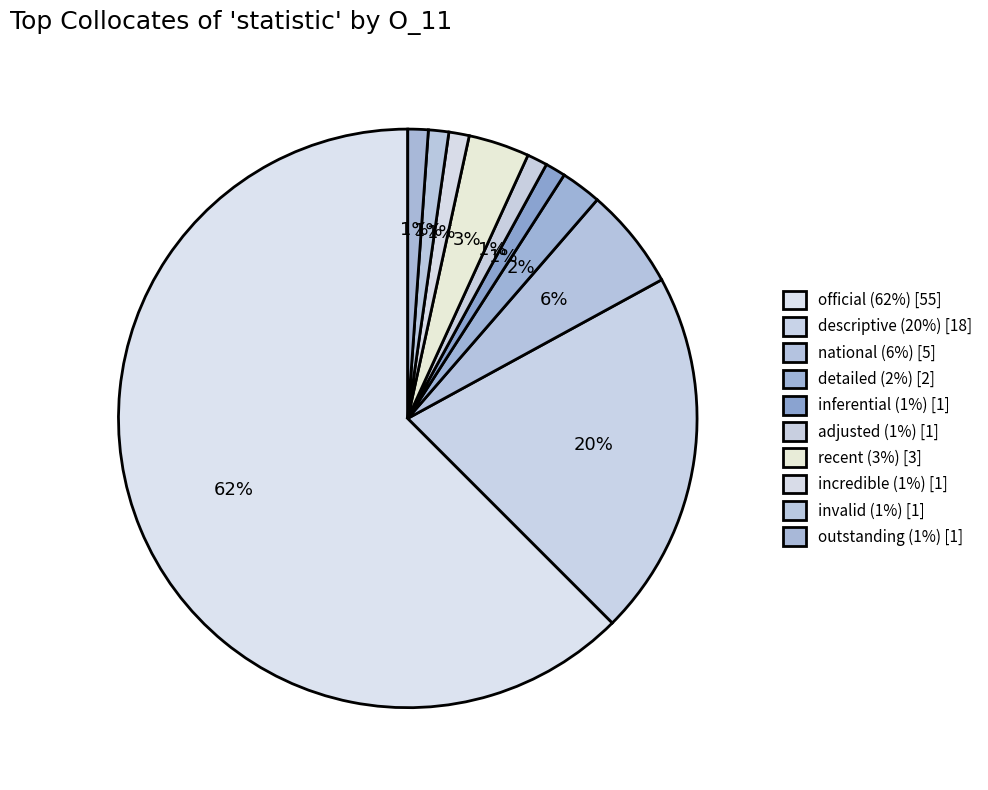

To the nearest percent, what is the combined percentage of national and detailed?

8%